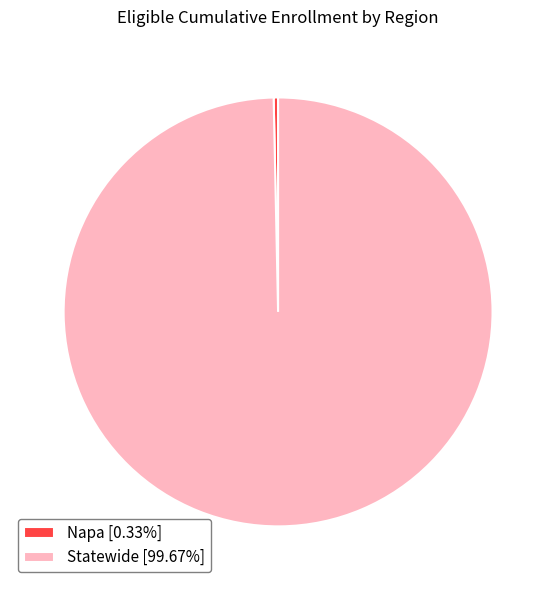

Is the sum of Napa [0.33%] and Statewide [99.67%] greater than half?

Yes